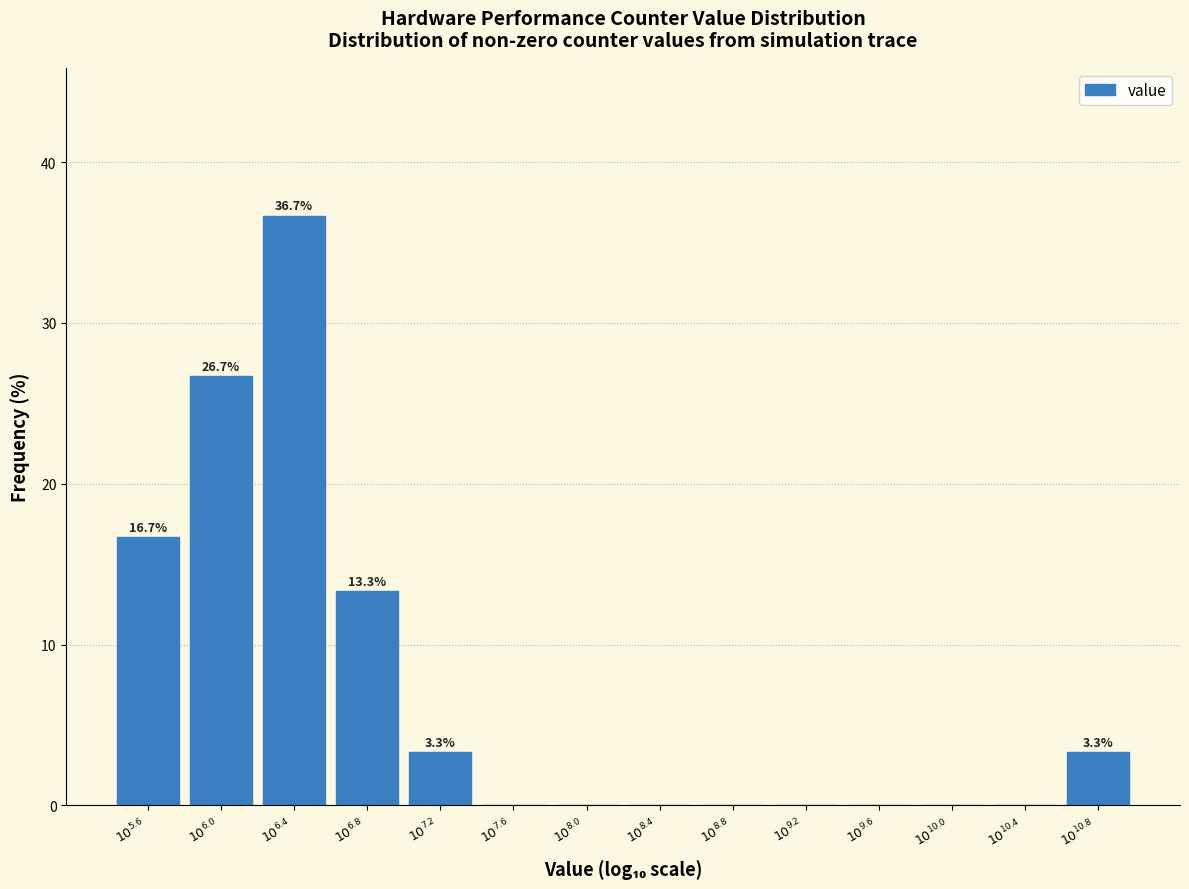

What is the greatest value displayed?

36.7